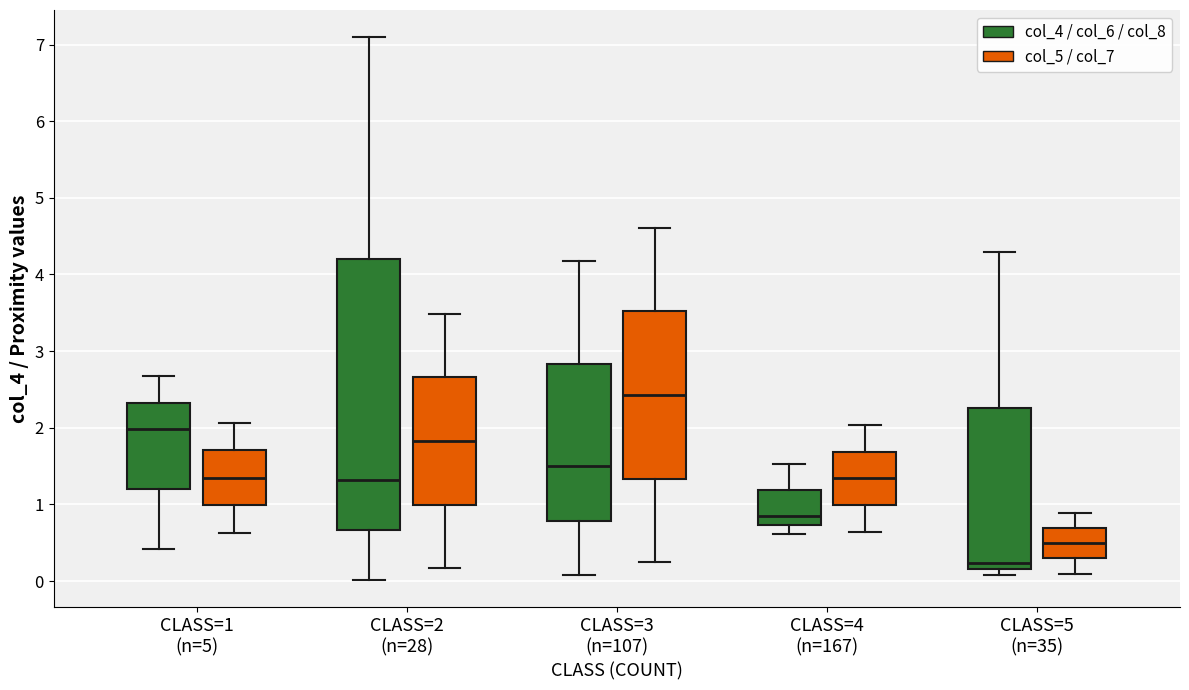

Which box's median line is the highest?

CLASS=3 (n=107) (col_5 / col_7)